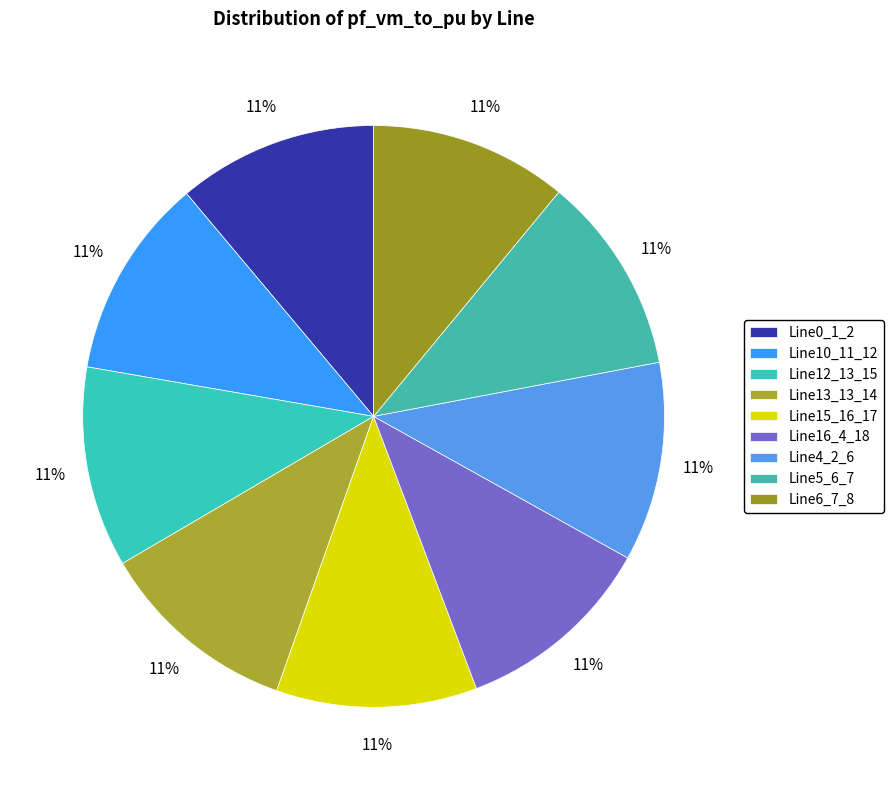

Count the number of slices in the pie.

9